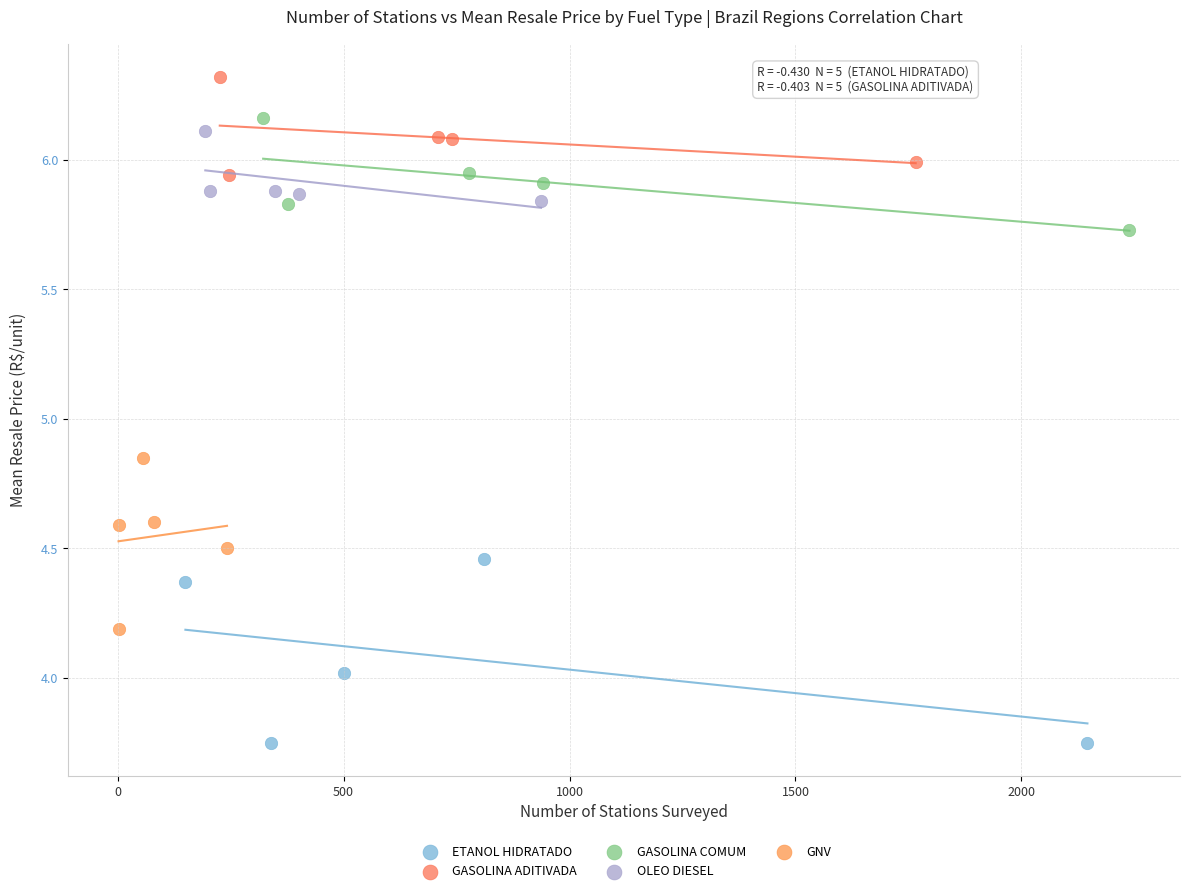

Which series reaches the maximum Y coordinate?

GASOLINA ADITIVADA